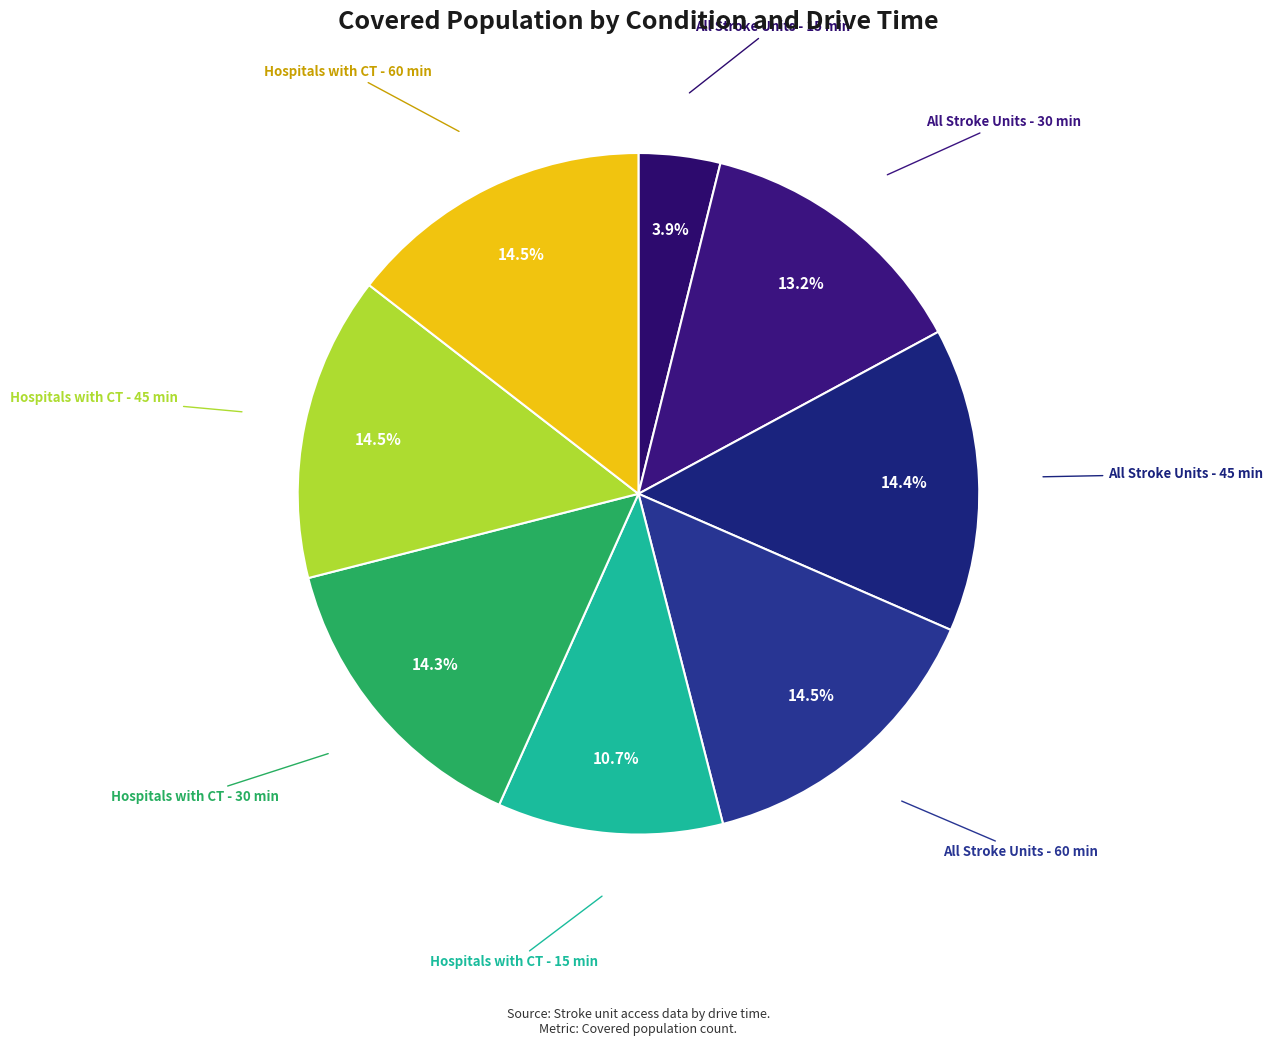

Which category has the smallest portion of the pie?

All Stroke Units - 15 min